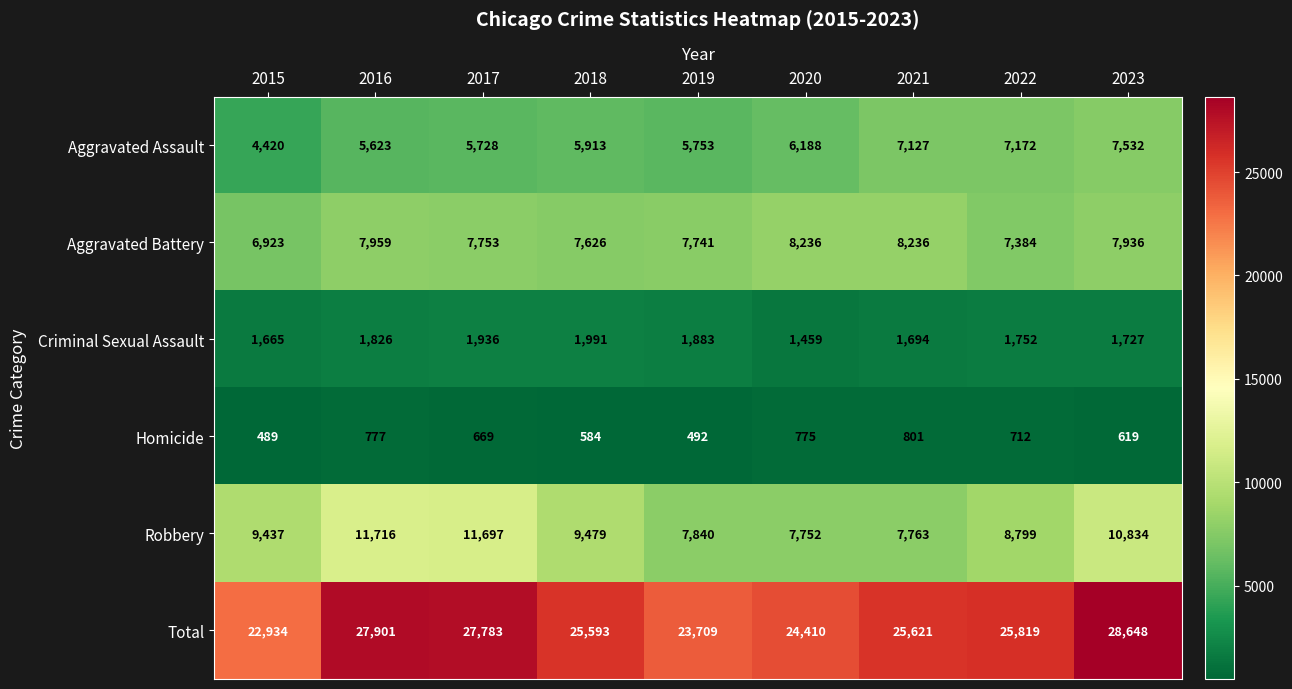

What is the spread (max minus min) of values at 2020?

23635